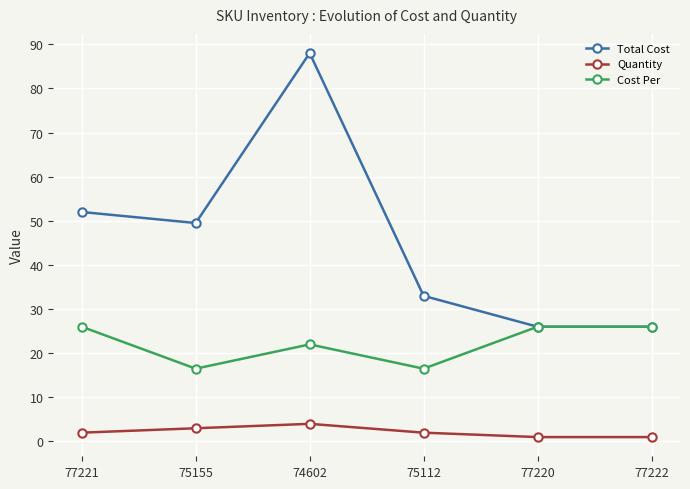

True or false: Cost Per and Quantity cross at least once.

False